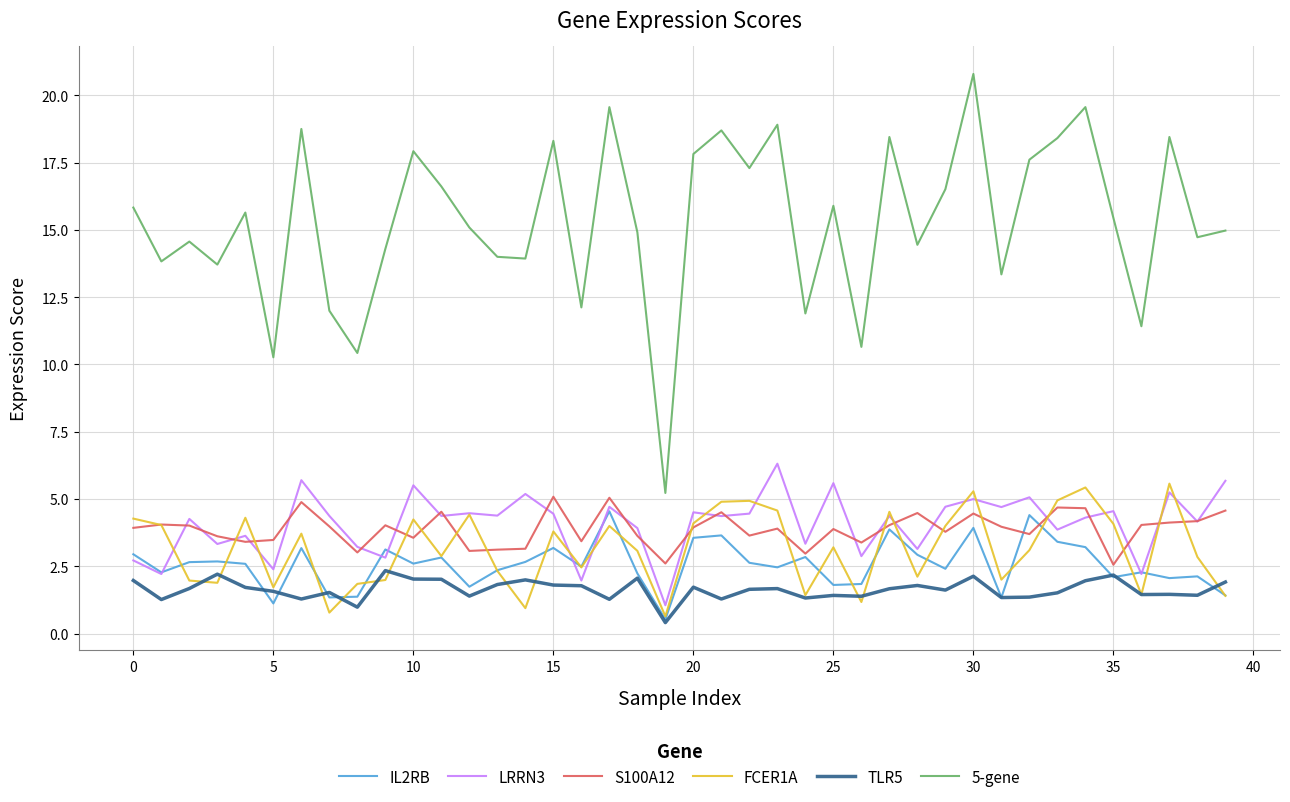

What are all the series names shown in the legend?

IL2RB, LRRN3, S100A12, FCER1A, TLR5, 5-gene